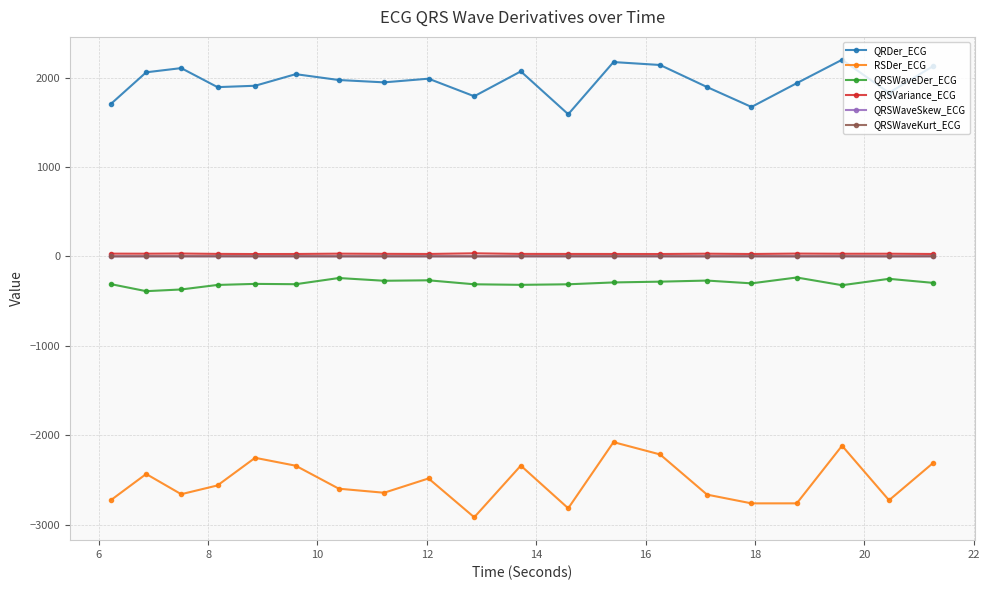

True or false: QRSWaveDer_ECG and RSDer_ECG intersect in this chart.

False